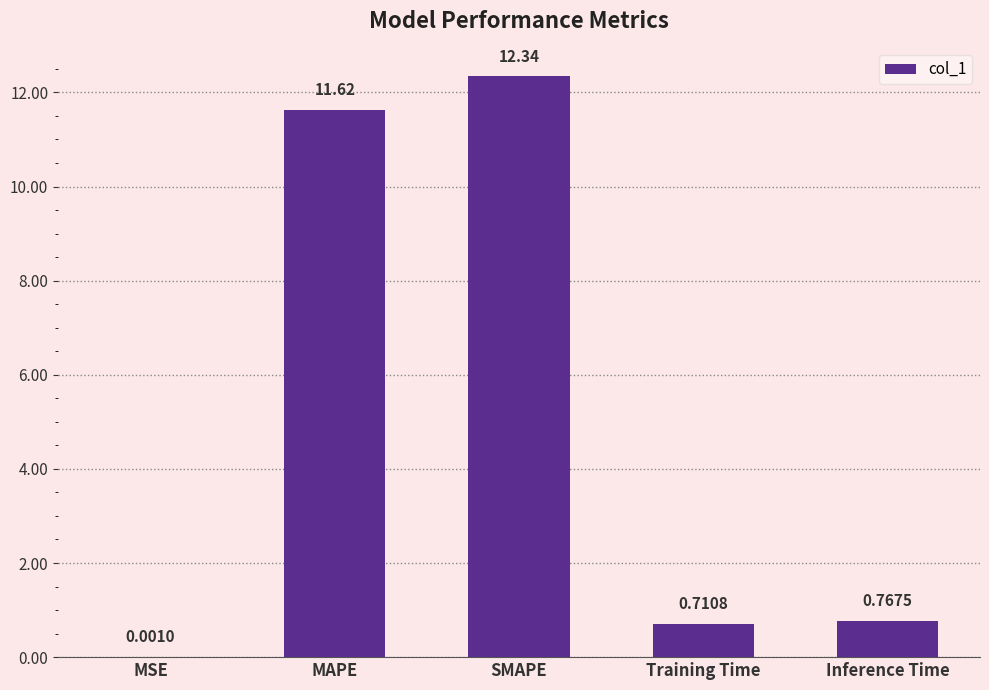

What is the sum of the values at Training Time and Inference Time?

1.5